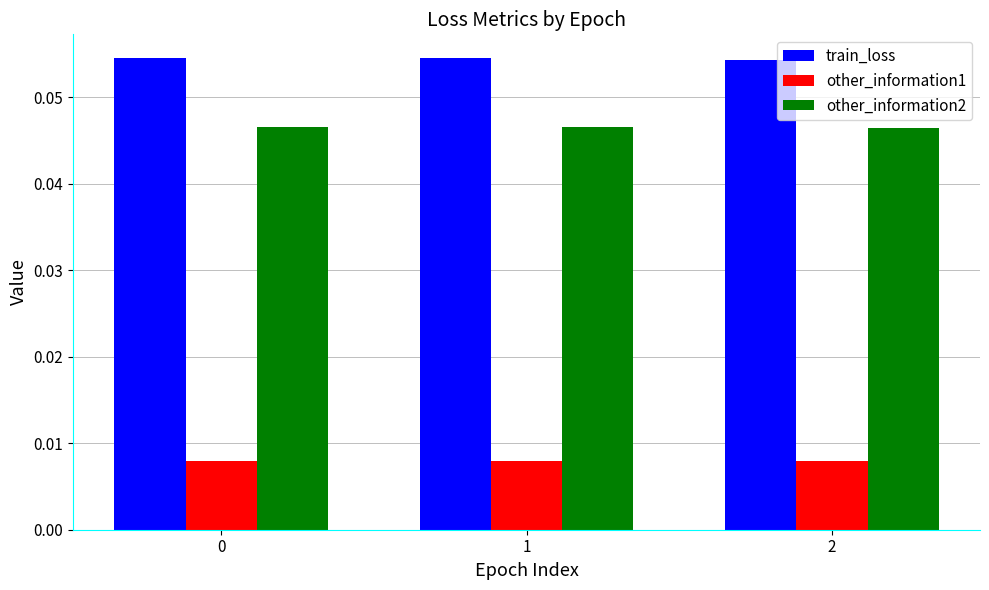

Count the other_information2 values in the range 0 to 1.

3